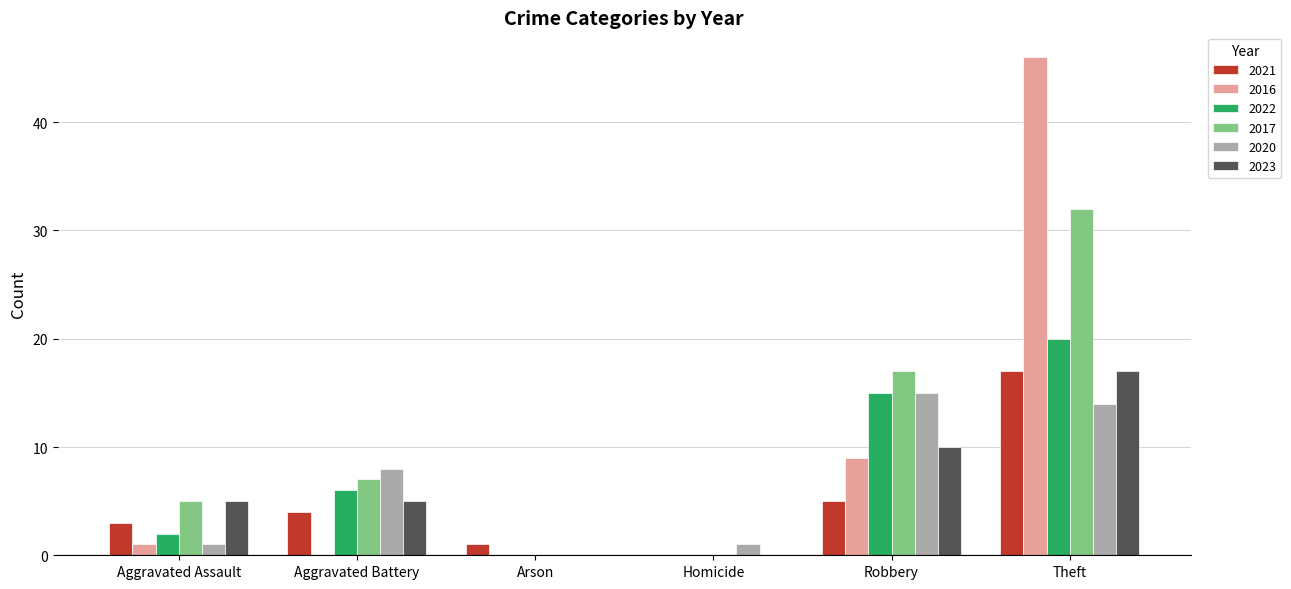

How many series are shown in this chart?

6